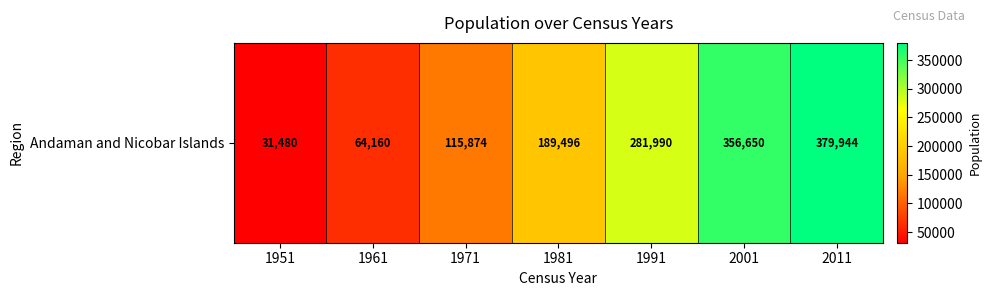

Reading left to right, extract all data points from this chart.

31480	64160	115874	189496	281990	356650	379944